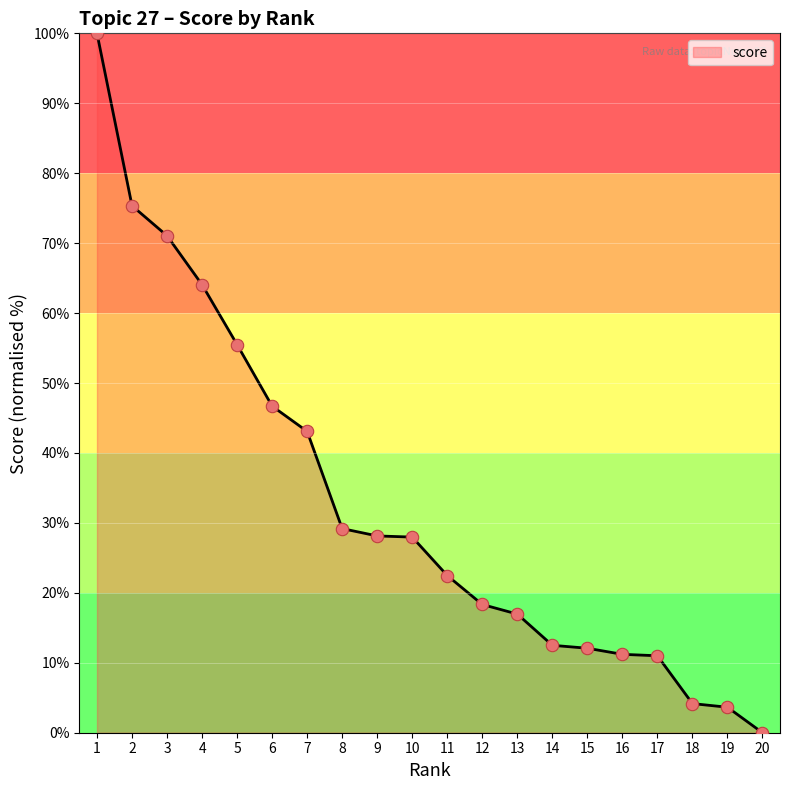

What is the change in value from 8 to 9?

-1.0